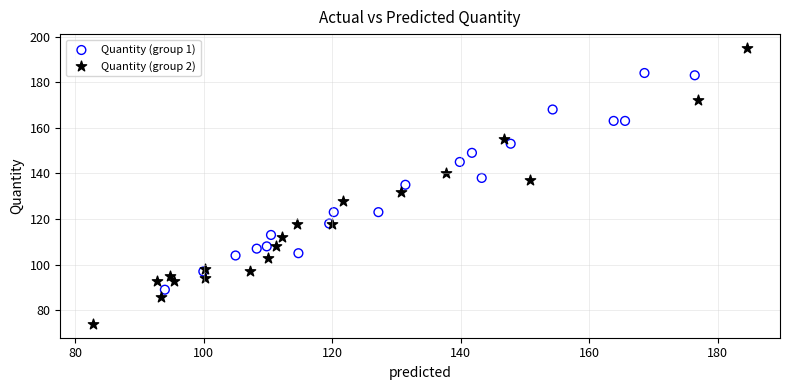

Which series contains the highest Y value?

Quantity (group 2)